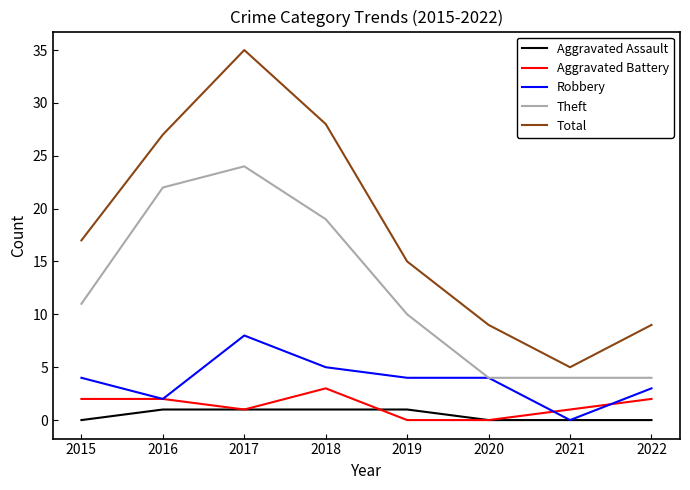

The Total series shows 4 at 2020. True or false?

False